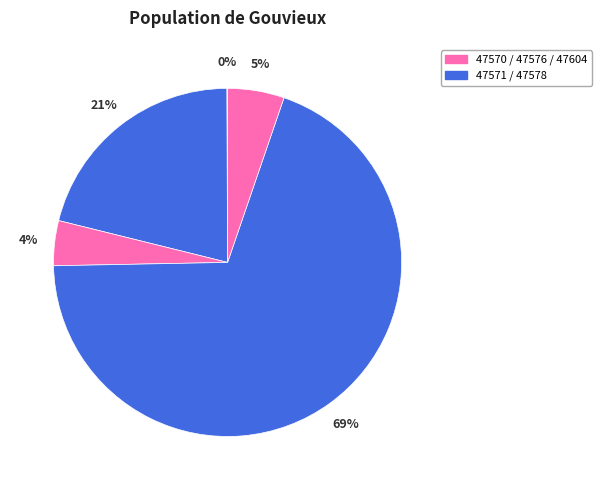

To the nearest percent, what is the difference between the largest and smallest slice percentages?

69%